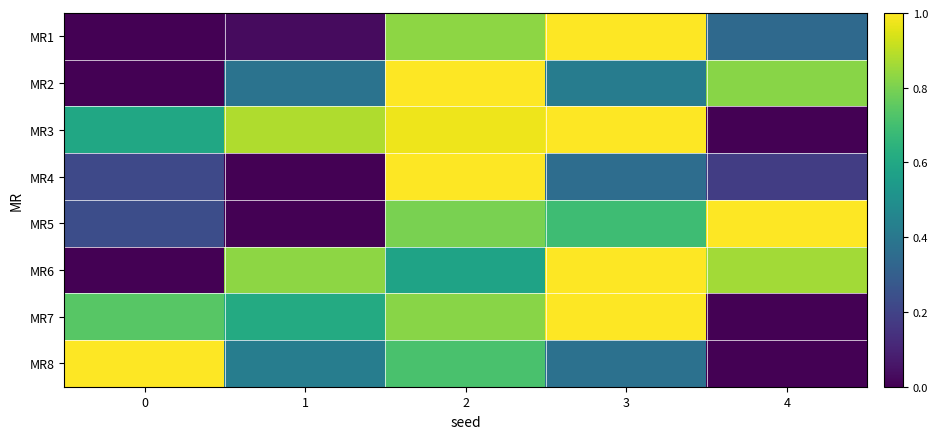

At how many categories does at least one series exceed 0?

5